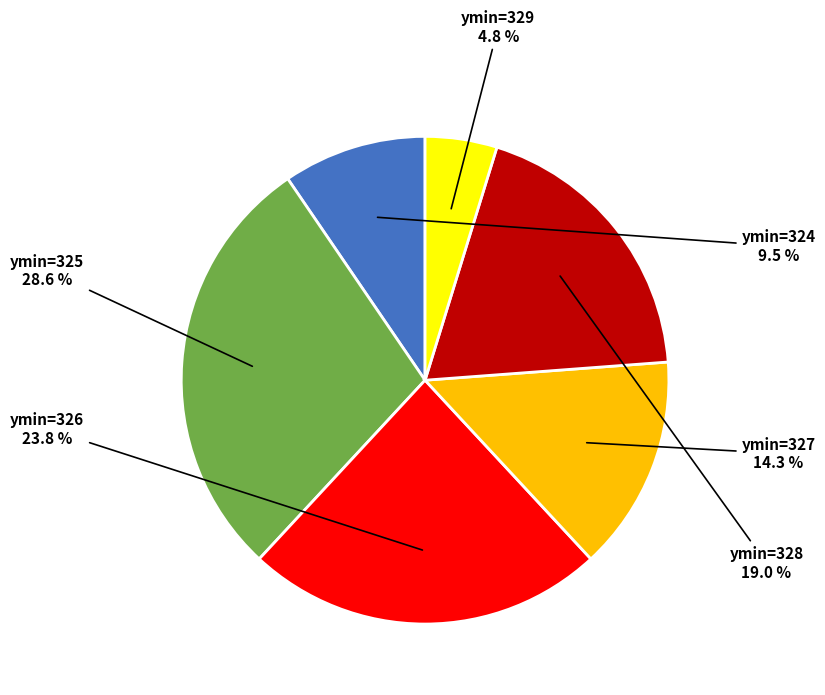

Is ymin=329 the majority of the pie?

No